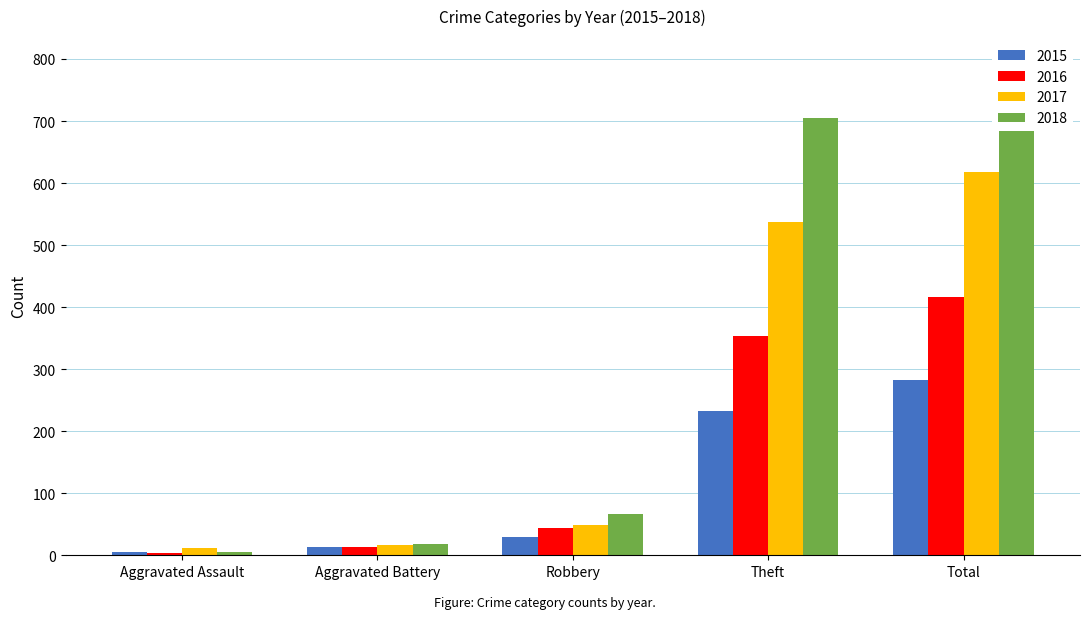

The value of 2016 at Theft is 188. True or false?

False